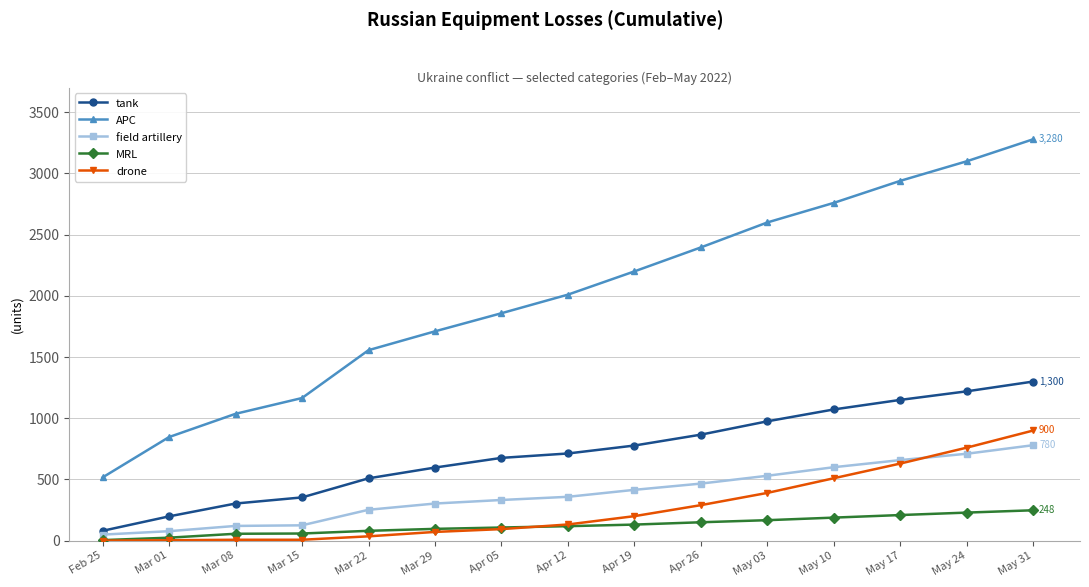

Is it true that drone equals 559 at May 31?

False